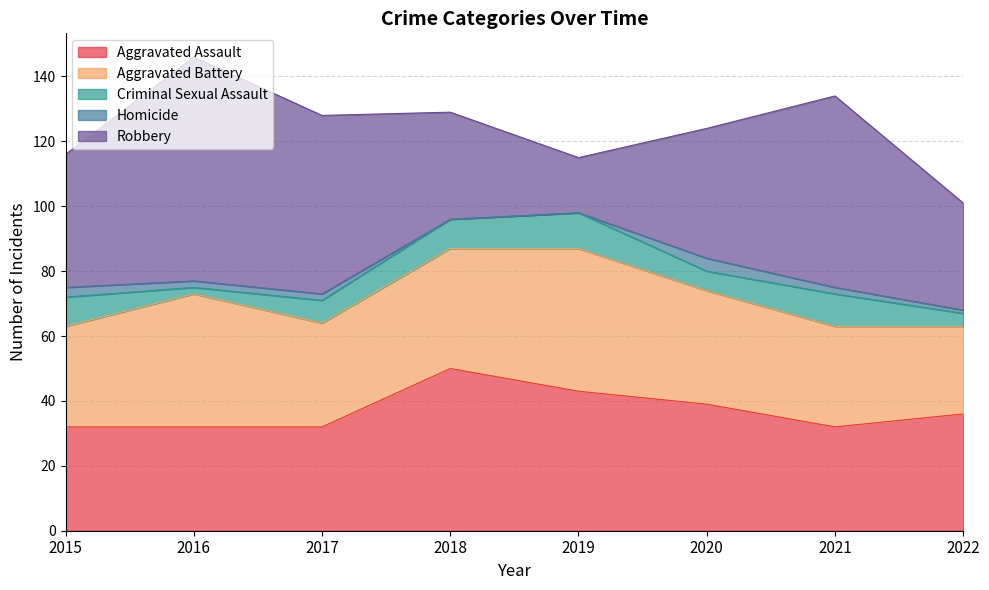

True or false: Homicide and Criminal Sexual Assault cross at least once.

False